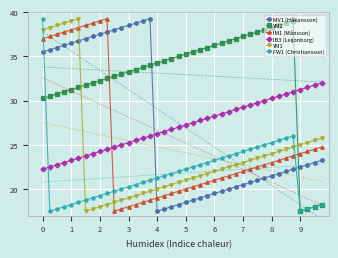

True or false: MV1 (Håkansson) and IB3 (Leijonborg) intersect in this chart.

True